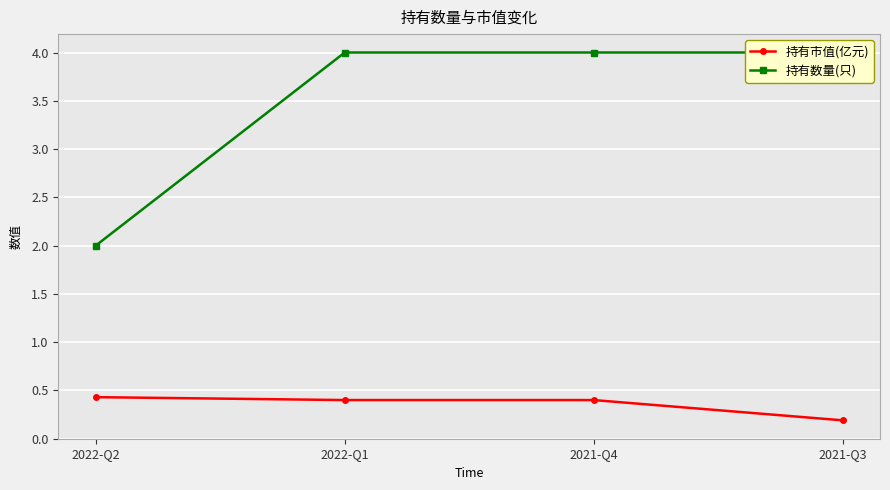

List the series in order of their peak value, highest first.

持有数量(只), 持有市值(亿元)